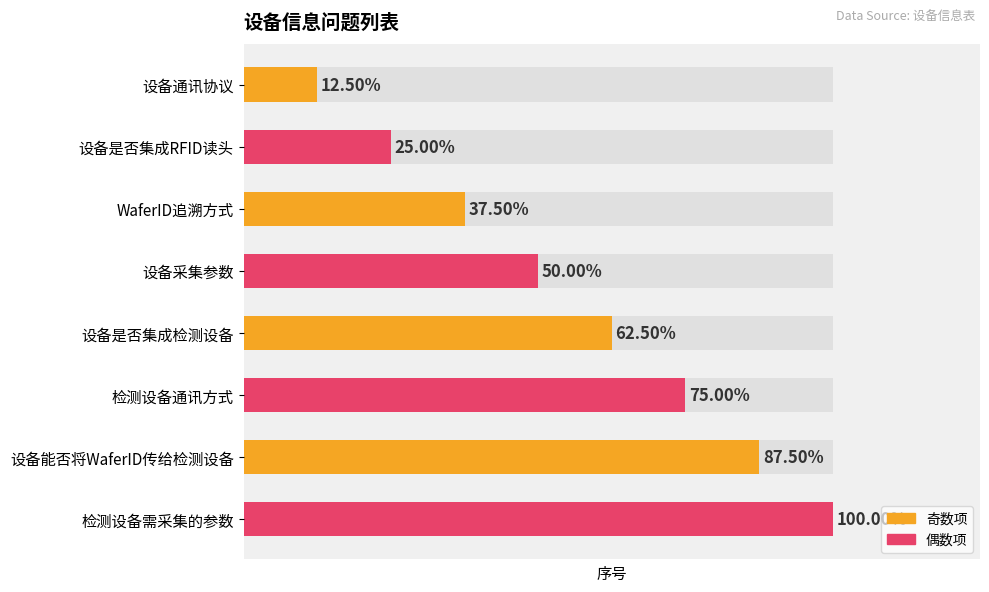

How many bars are there in total?

8